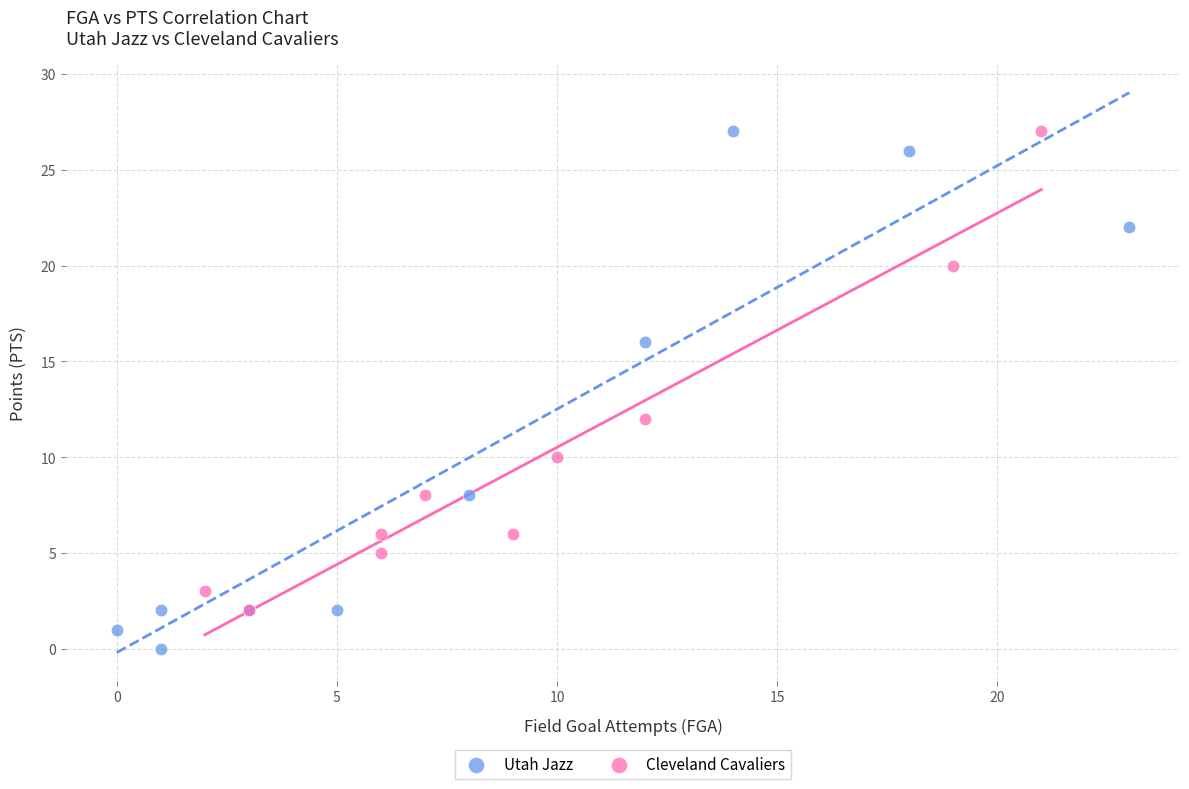

Which series has the largest Y range (max minus min)?

Utah Jazz